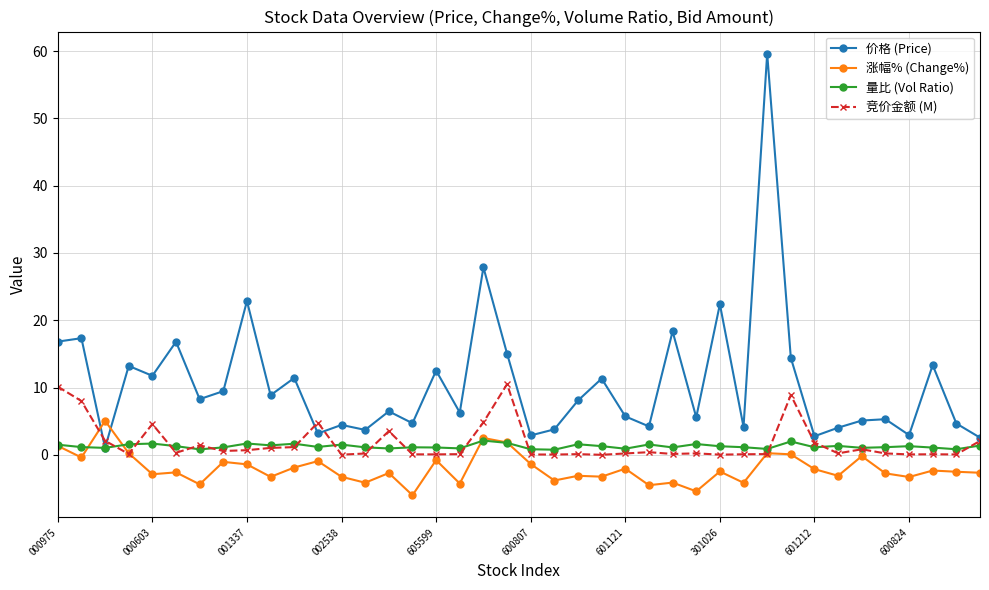

Which series has the widest spread of values?

价格 (Price)